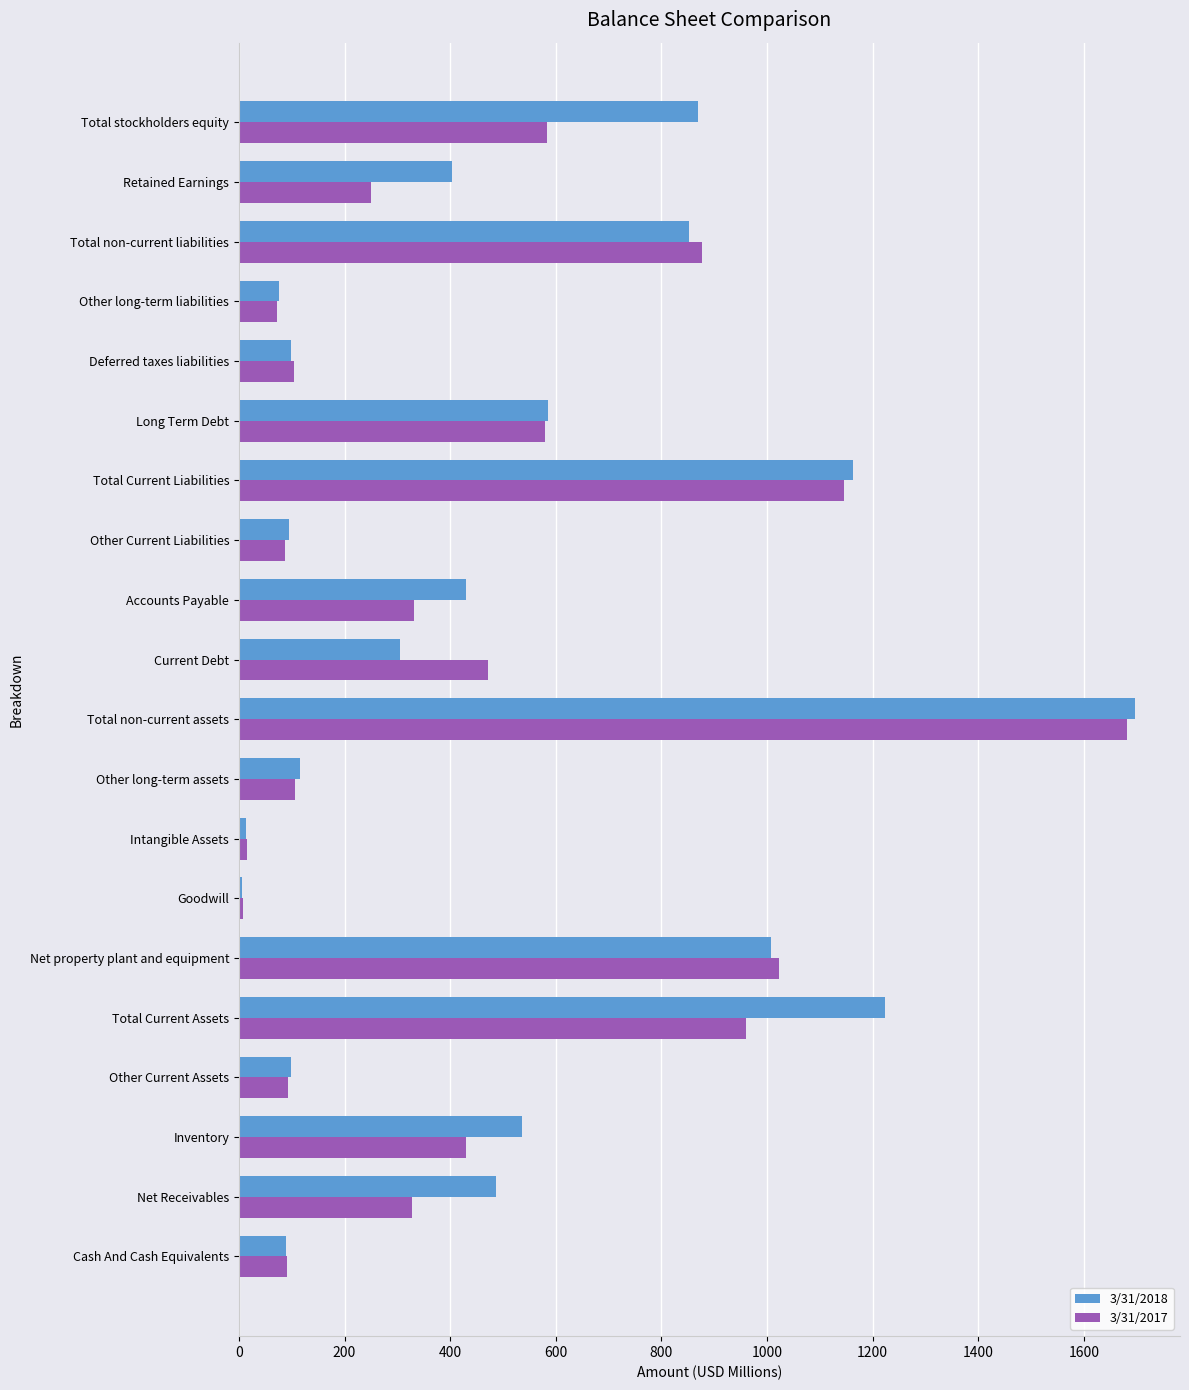

Which series has the largest total across all categories?

3/31/2018